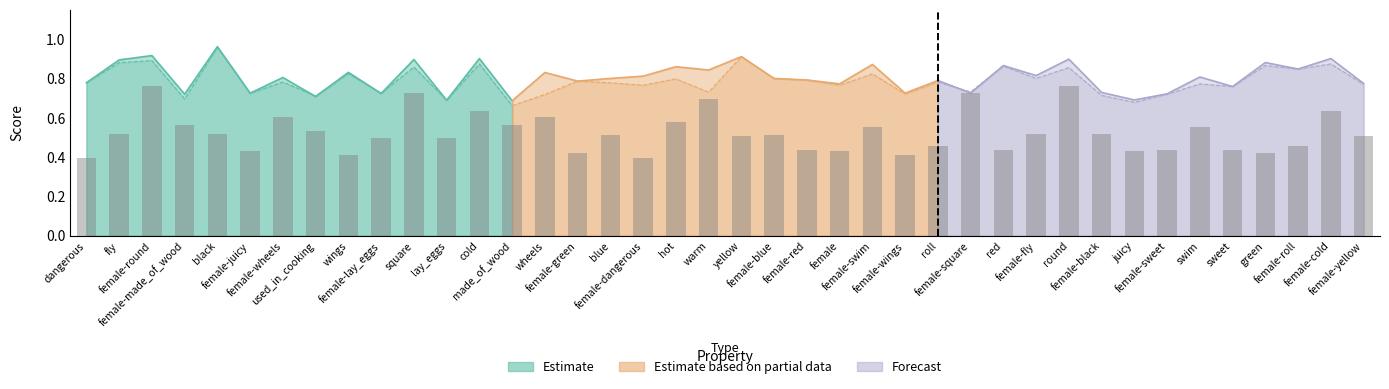

What is the spread (max minus min) of values at black?

0.4